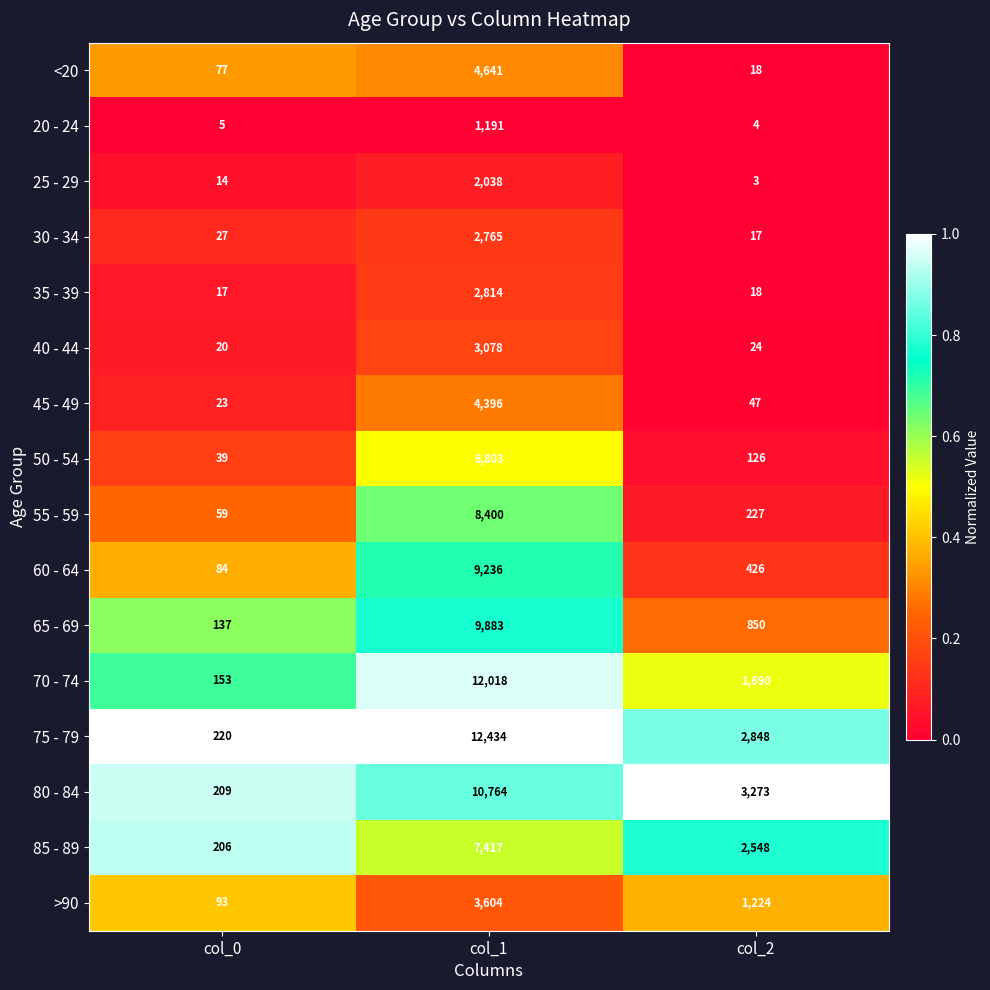

At which category does the chart reach its peak across all series?

col_1